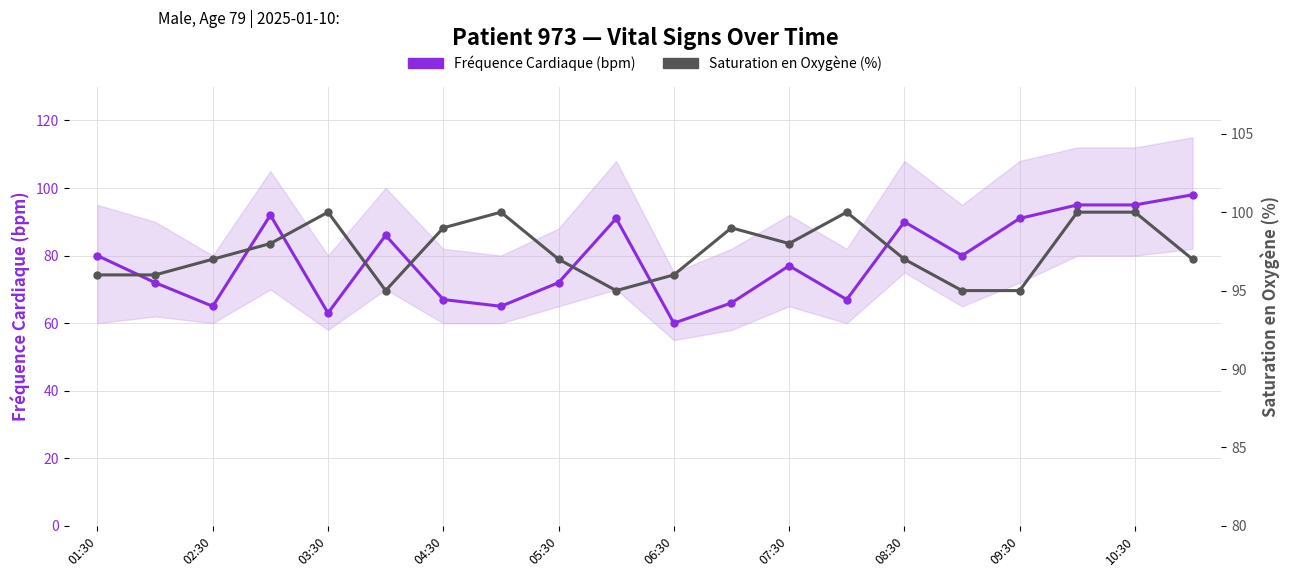

What is the spread (max minus min) of values at 09:30?

4